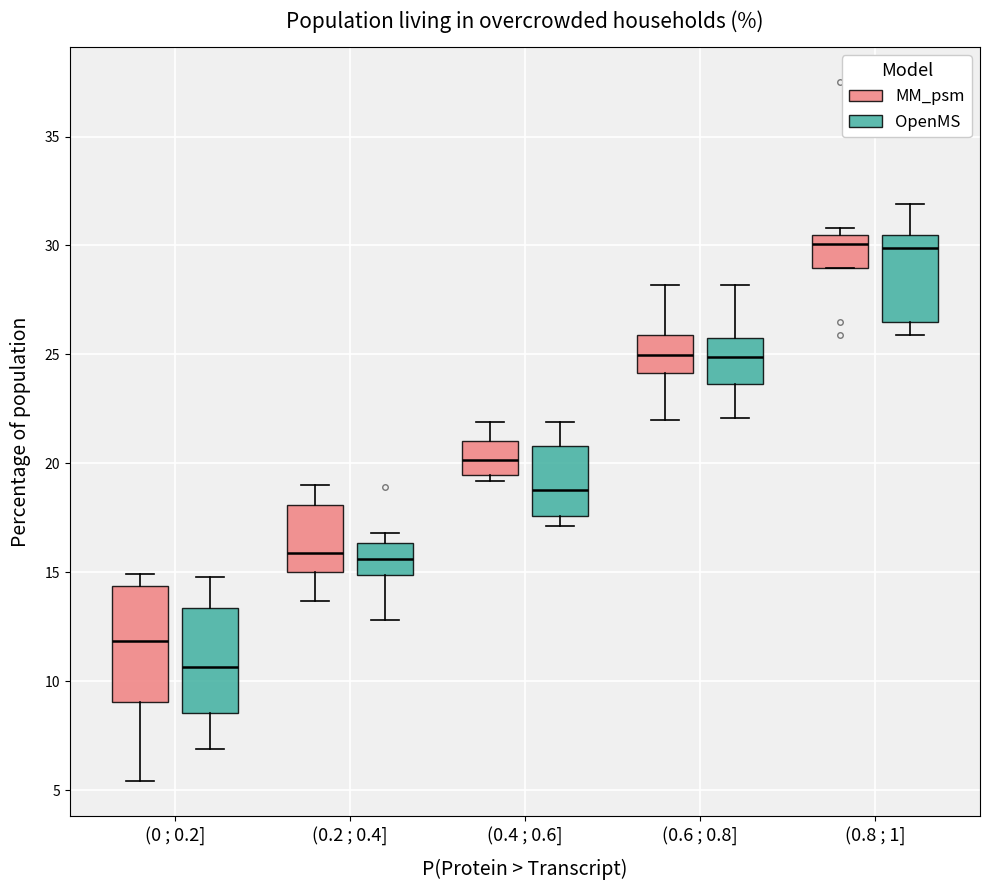

Reading left to right, transcribe this box plot: for each box, give where its median line is, the range the box spans, and where its two whiskers end, as read against the y-axis. The values are not printed on the chart, so give them approximately, as read against the axis.

(0 ; 0.2] (MM_psm): median 12.0, box 9.0 to 14.5, whiskers 5.5 to 15.0
(0 ; 0.2] (OpenMS): median 10.5, box 8.5 to 13.5, whiskers 7.0 to 15.0
(0.2 ; 0.4] (MM_psm): median 16.0, box 15.0 to 18.0, whiskers 13.5 to 19.0
(0.2 ; 0.4] (OpenMS): median 15.5, box 15.0 to 16.5, whiskers 13.0 to 17.0
(0.4 ; 0.6] (MM_psm): median 20.0, box 19.5 to 21.0, whiskers 19.0 to 22.0
(0.4 ; 0.6] (OpenMS): median 19.0, box 17.5 to 21.0, whiskers 17.0 to 22.0
(0.6 ; 0.8] (MM_psm): median 25.0, box 24.0 to 26.0, whiskers 22.0 to 28.0
(0.6 ; 0.8] (OpenMS): median 25.0, box 23.5 to 26.0, whiskers 22.0 to 28.0
(0.8 ; 1] (MM_psm): median 30.0, box 29.0 to 30.5, whiskers 29.0 to 31.0
(0.8 ; 1] (OpenMS): median 30.0, box 26.5 to 30.5, whiskers 26.0 to 32.0